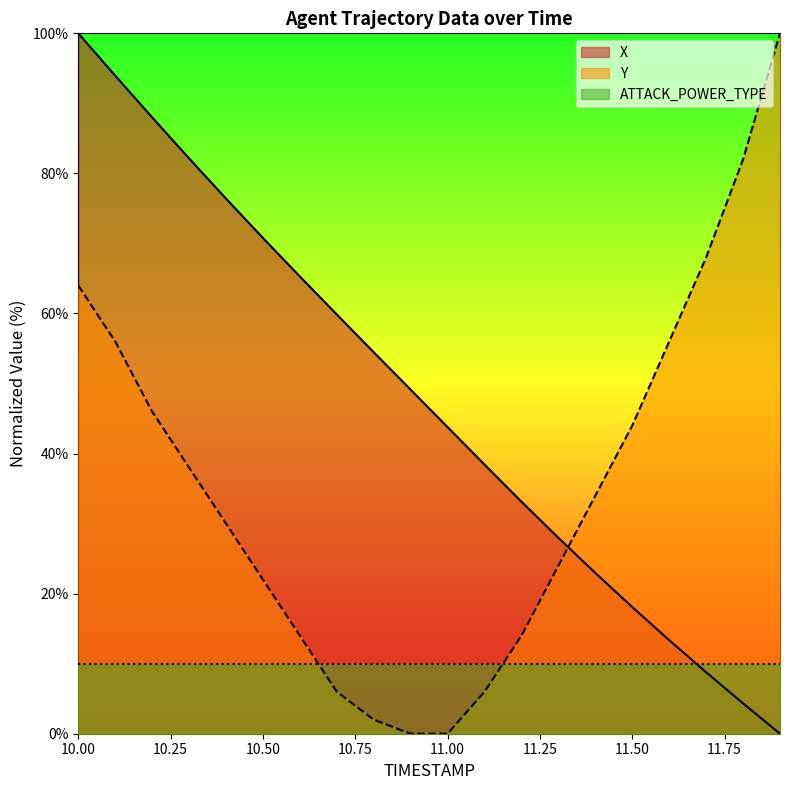

Is the value of Y at 11.9 greater than the value of X at 11.6?

Yes